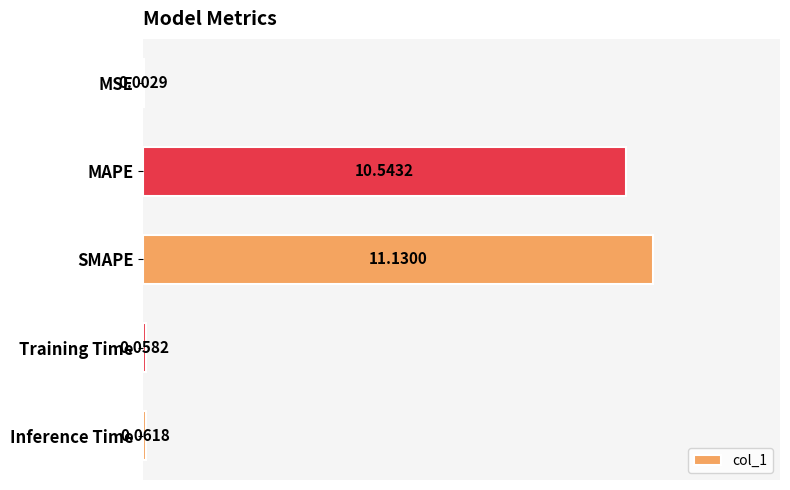

What is the maximum value shown in the chart?

11.1